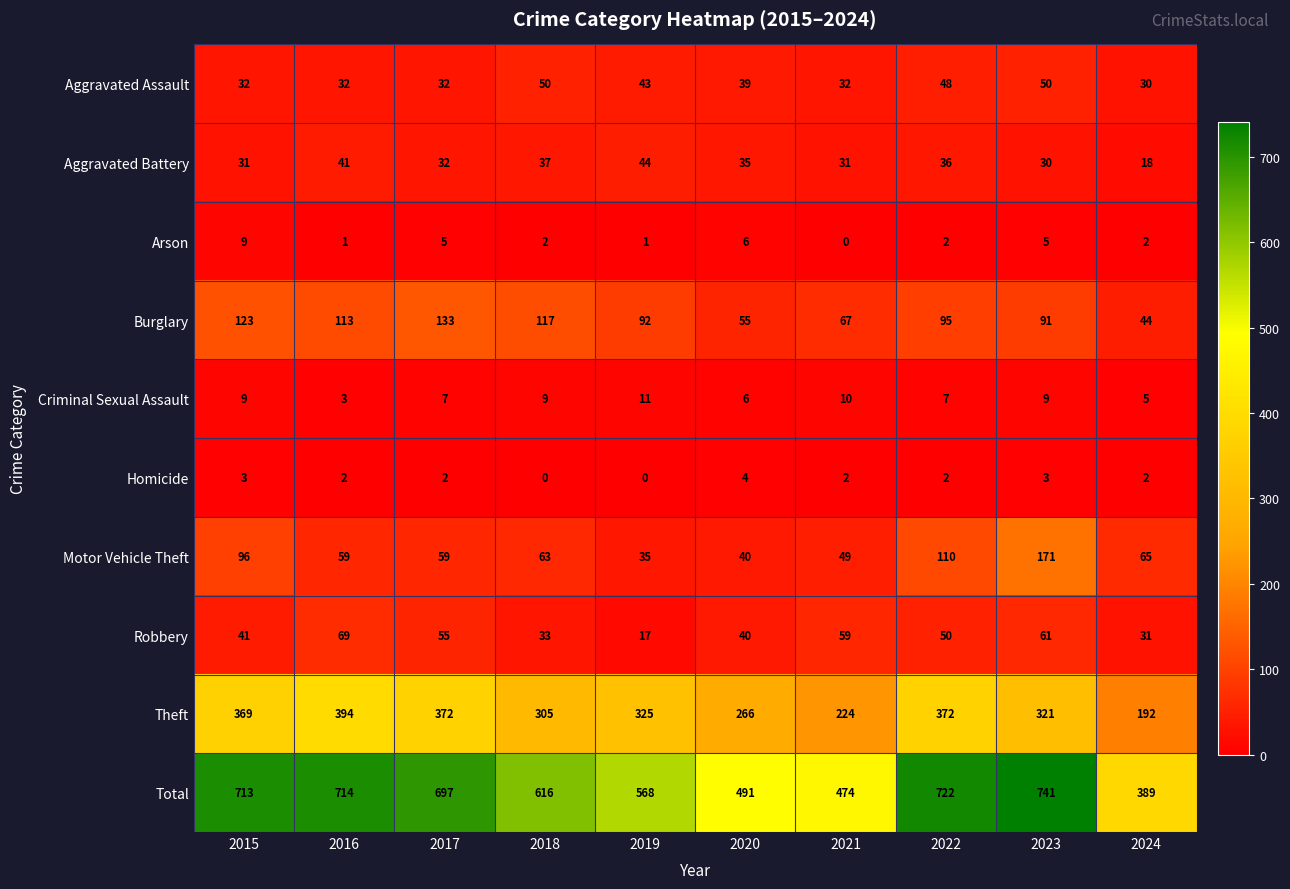

At which label does Arson first exceed 2?

2015